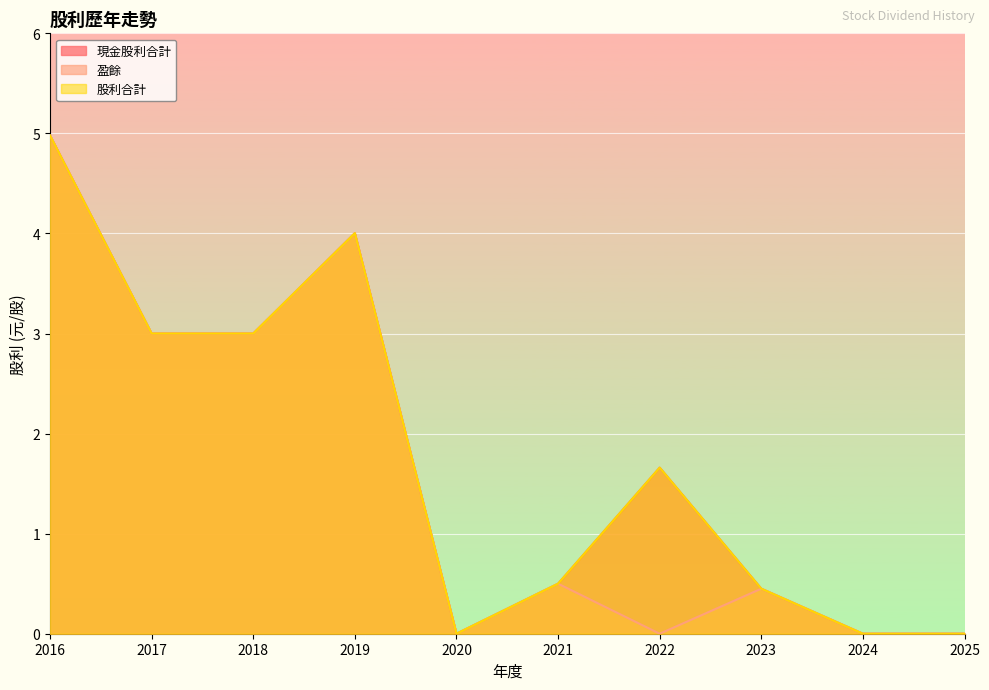

List the labels in order of 盈餘 value, smallest first.

2025, 2024, 2022, 2020, 2023, 2021, 2018, 2017, 2019, 2016